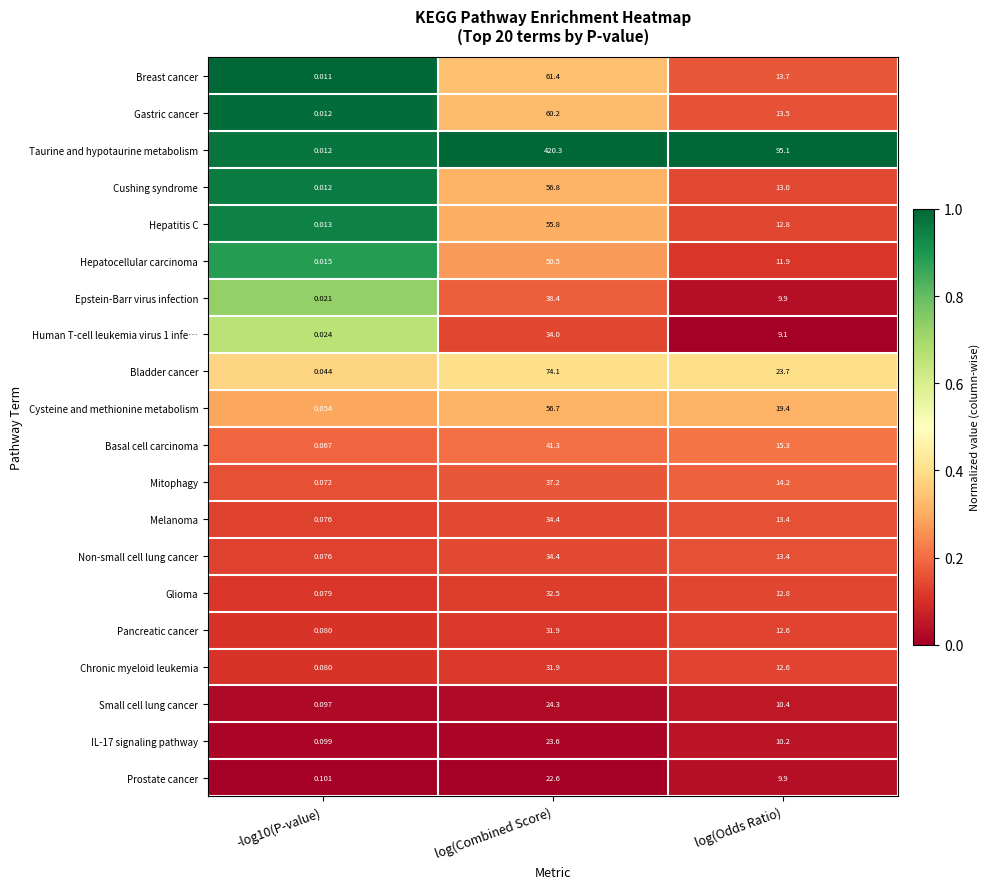

Which category has the highest value across all series?

log(Combined Score)